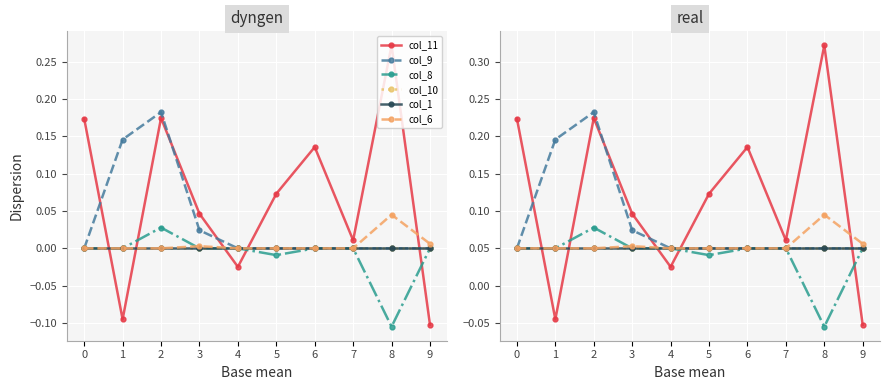

Rank the series at 6 from lowest to highest value.

col_9, col_8, col_10, col_1, col_6, col_11